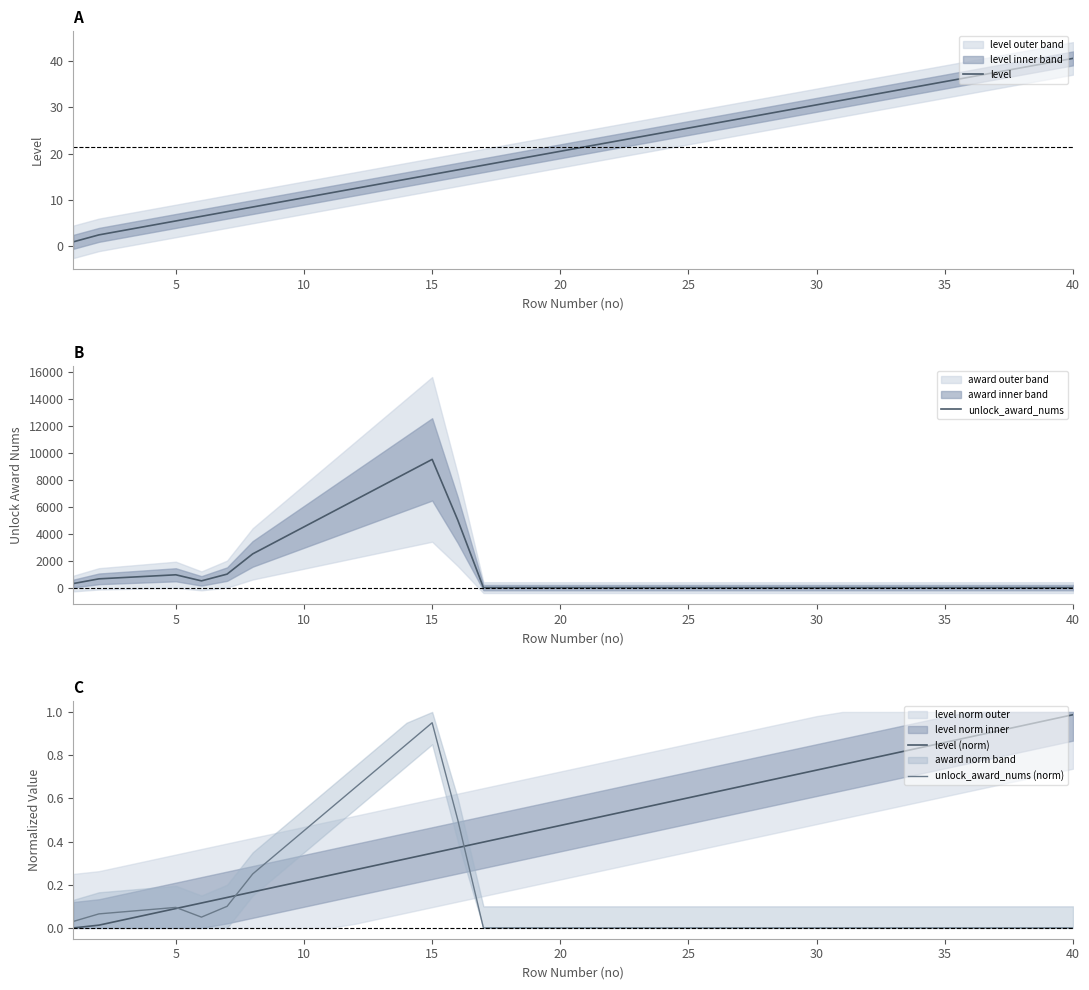

Rank the series by their maximum value, from highest to lowest.

unlock_award_nums, level, level (norm), unlock_award_nums (norm)